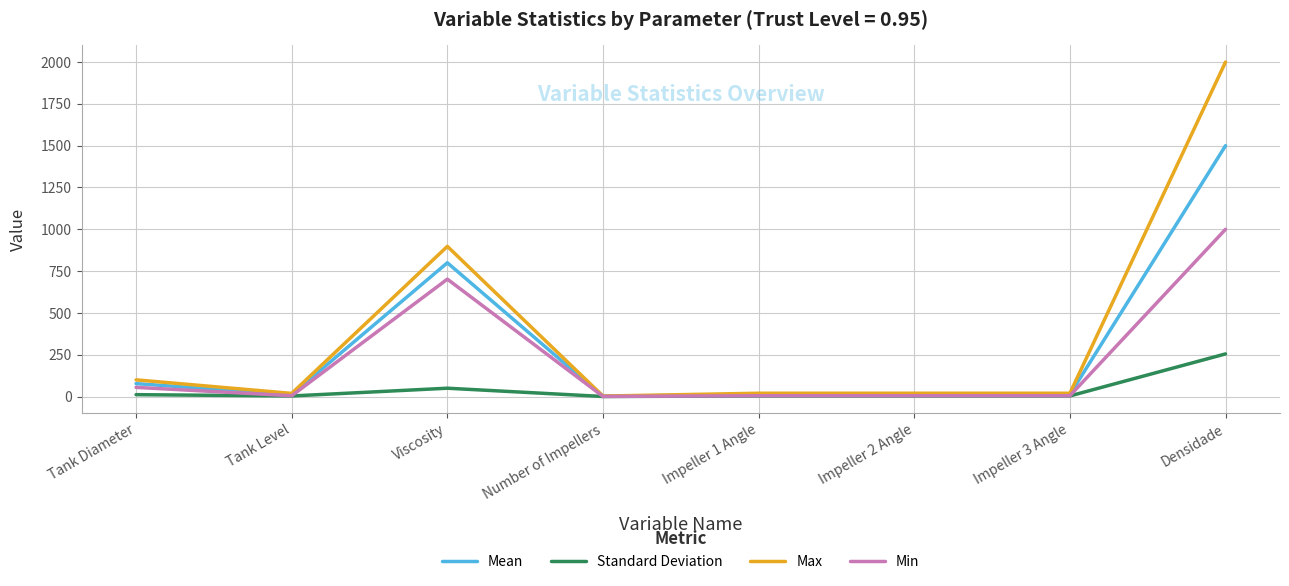

Does the chart display data point markers on the line(s)?

No